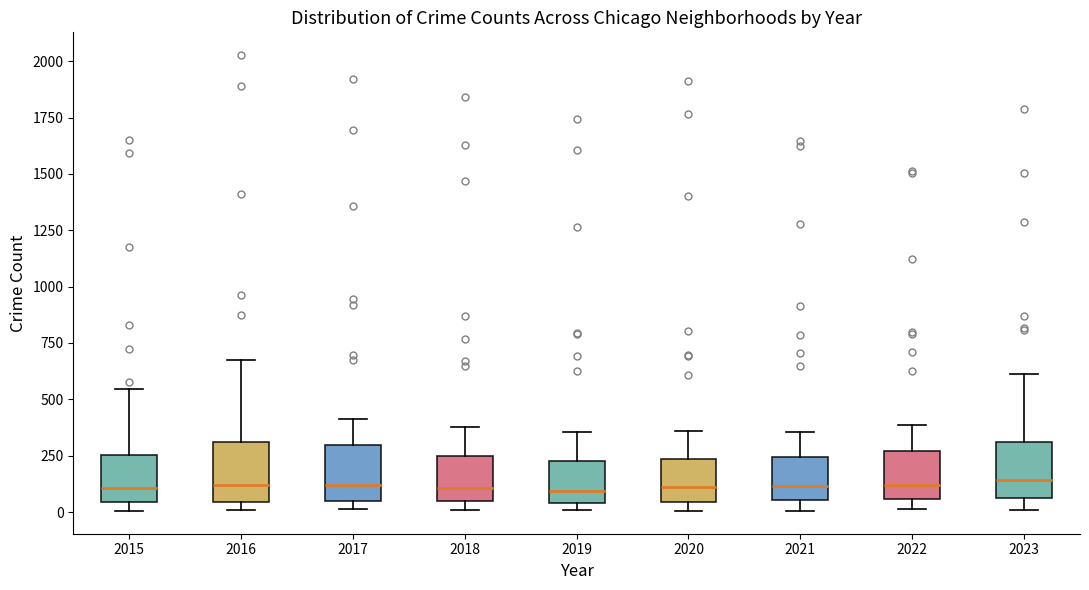

Where does the upper whisker of the box at x = 2018 end on the y-axis? The values are not printed on the chart, so give them approximately, as read against the axis.

400